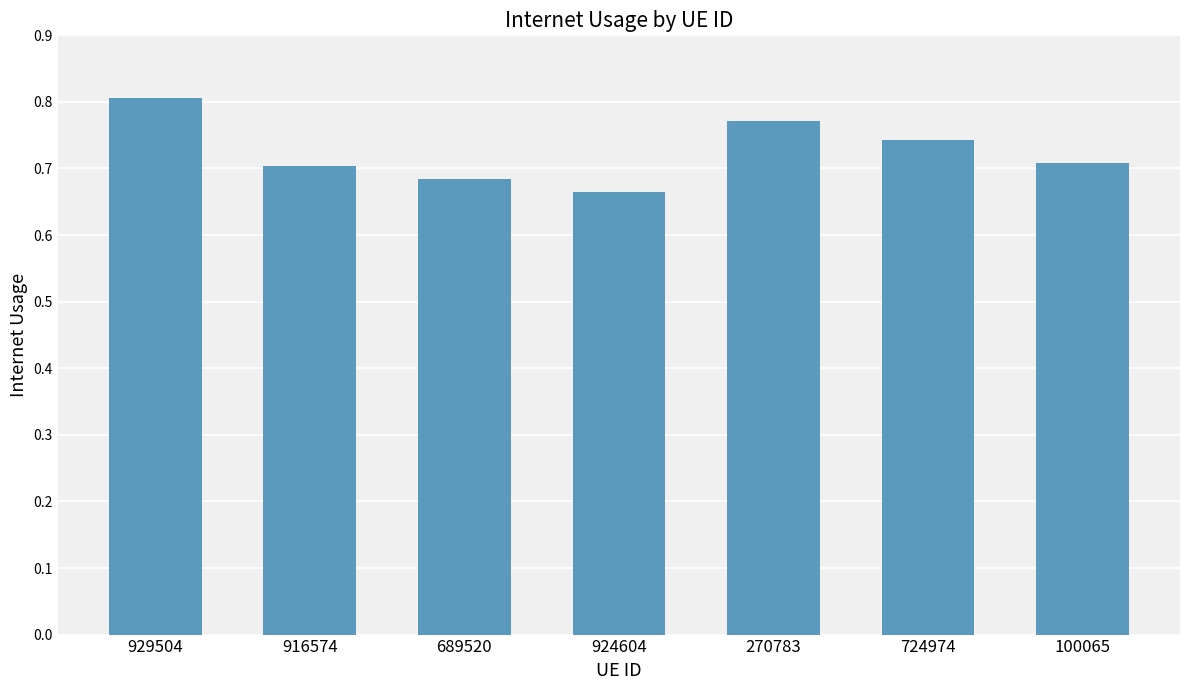

What is the difference between the maximum and minimum values?

0.1